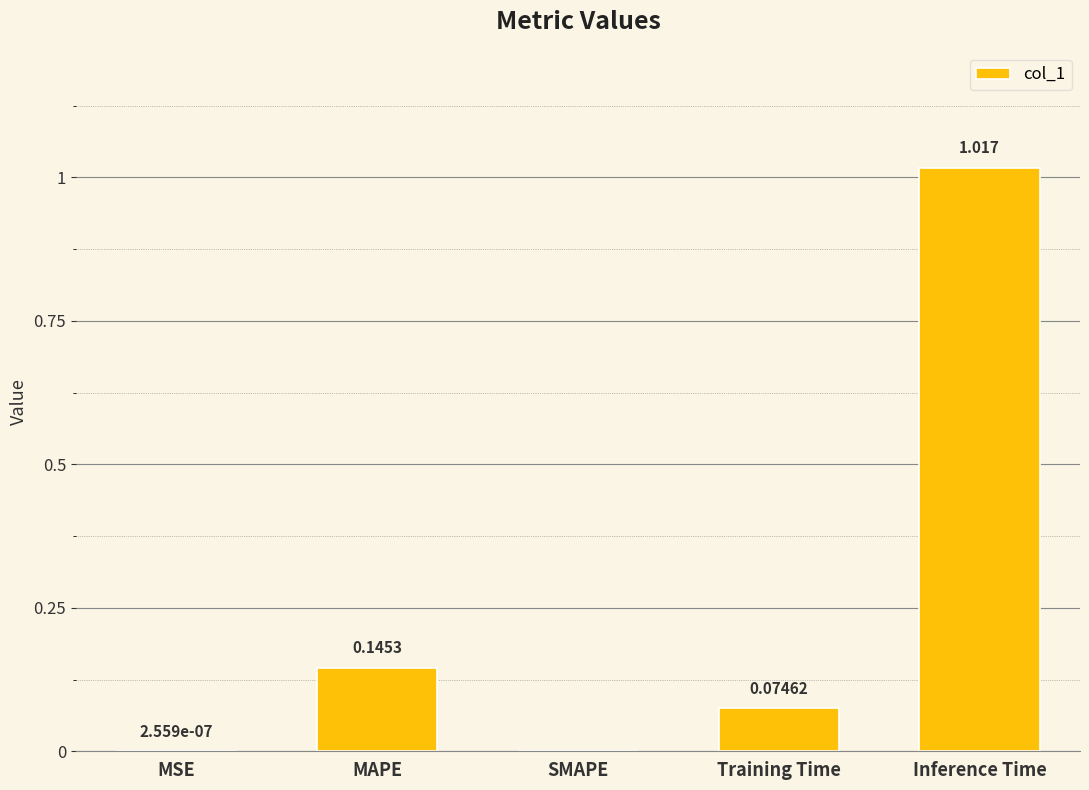

At which category does the chart reach its peak across all series?

Inference Time